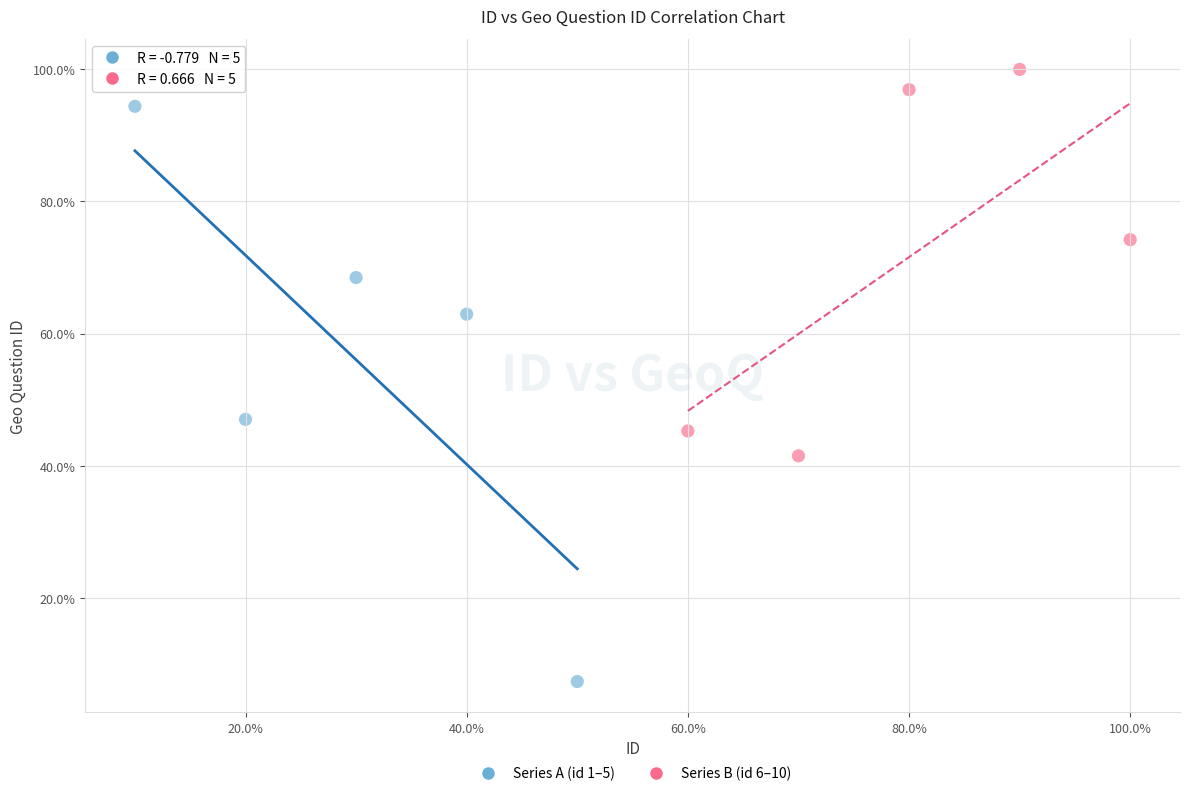

Which series has the widest spread of Y values?

Series A (id 1–5)